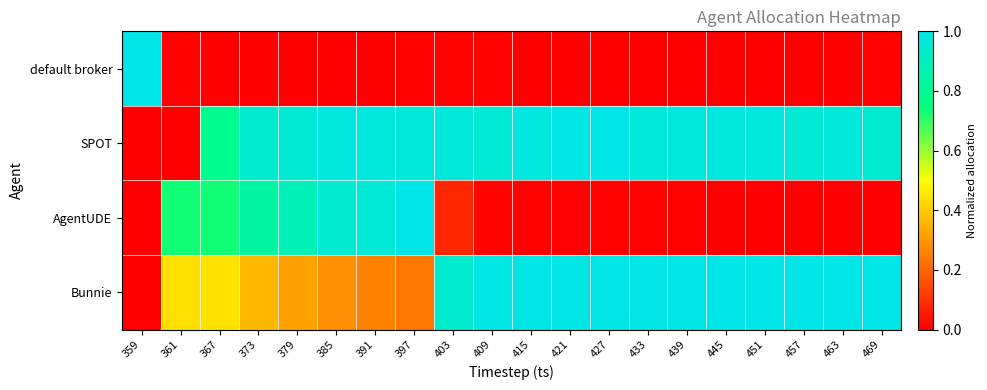

What is the maximum value shown in the chart?

1.0